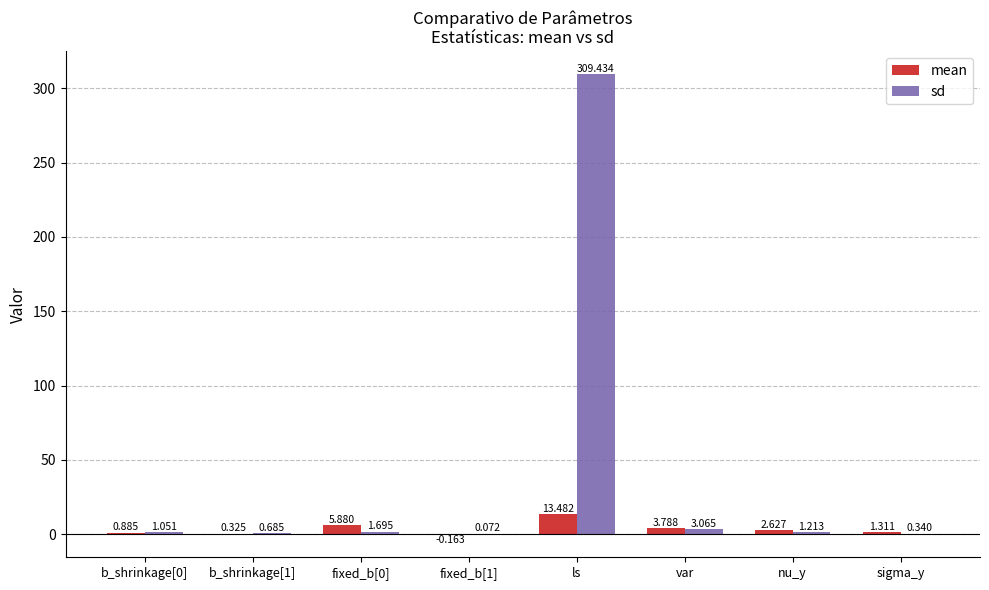

At which category is the sum across all series the highest?

ls